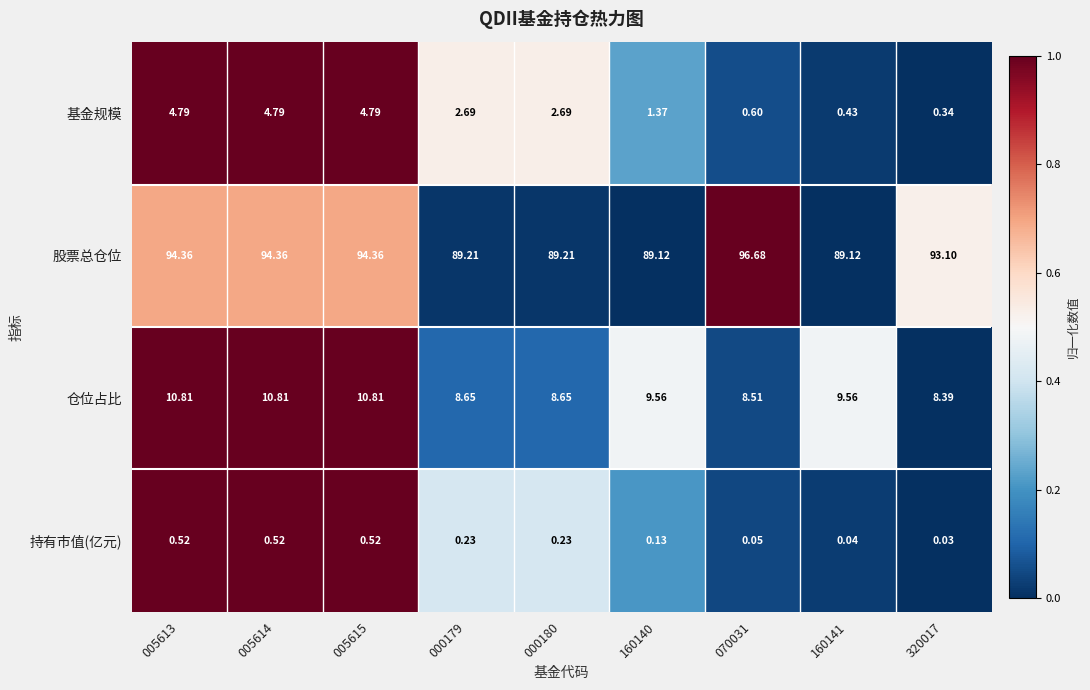

Which series has the widest spread of values?

股票总仓位